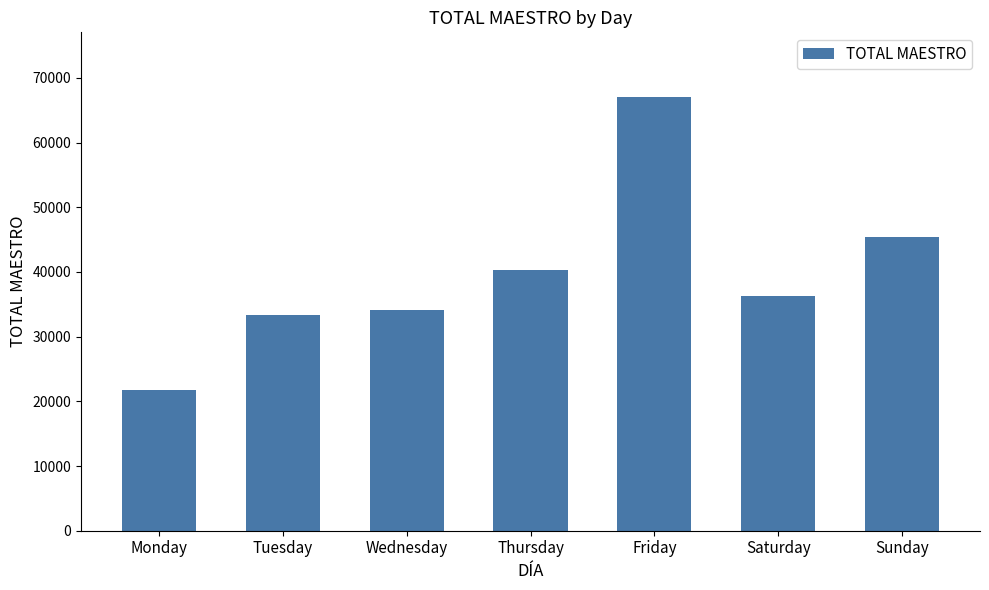

What is the change in value from Wednesday to Friday?

+32839.1